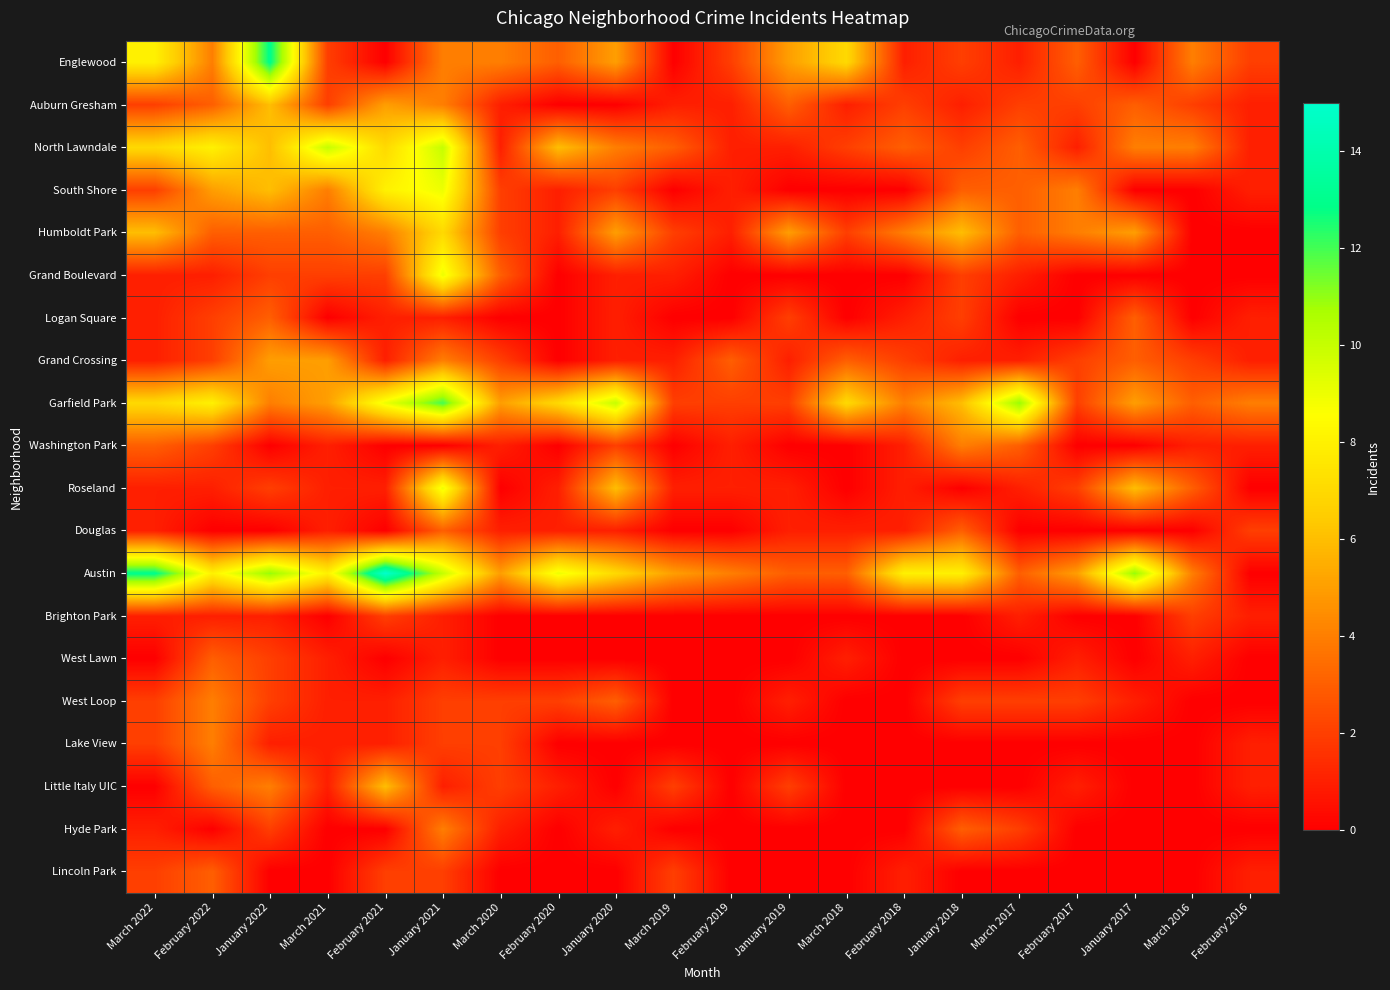

At which category is the sum across all series the highest?

January 2021